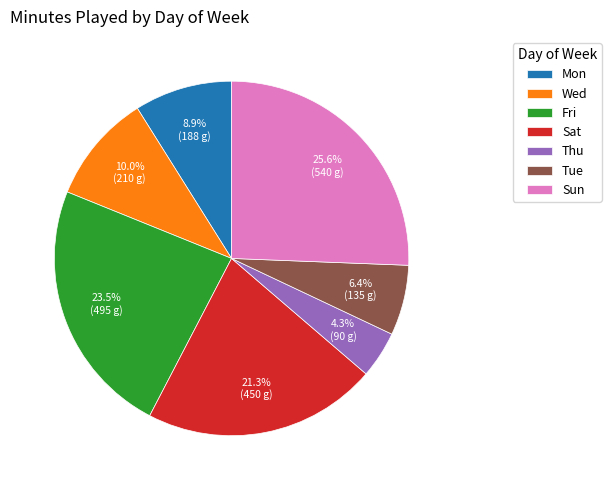

Combined, do Sun and Sat account for over 50%?

No